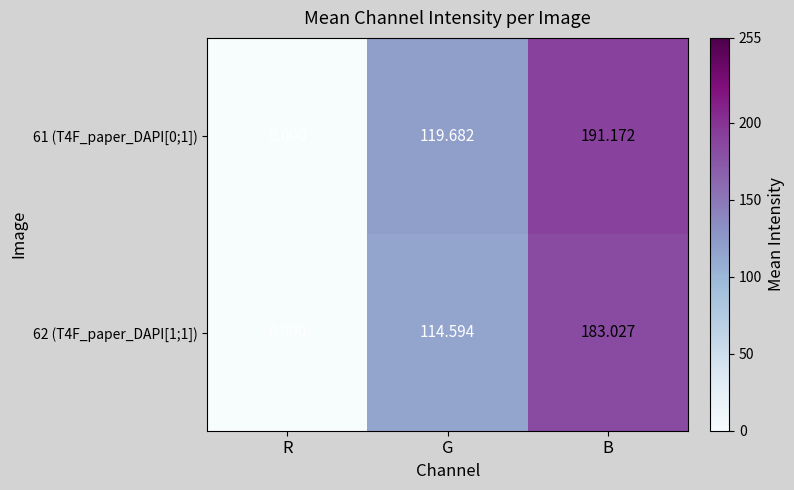

Rank the series by their average value, from lowest to highest.

62 (T4F_paper_DAPI[1;1]), 61 (T4F_paper_DAPI[0;1])